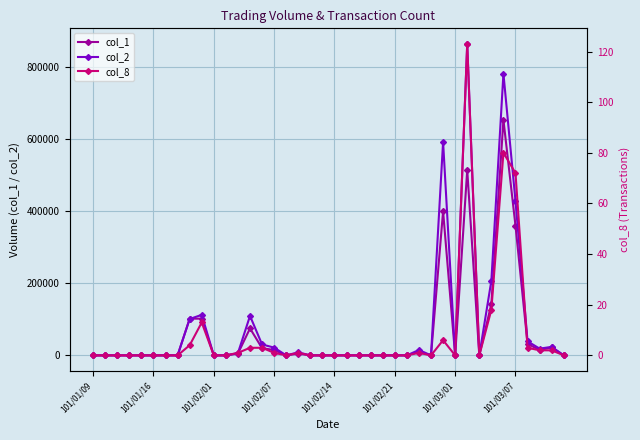

Read the col_1 value at 13.

75000